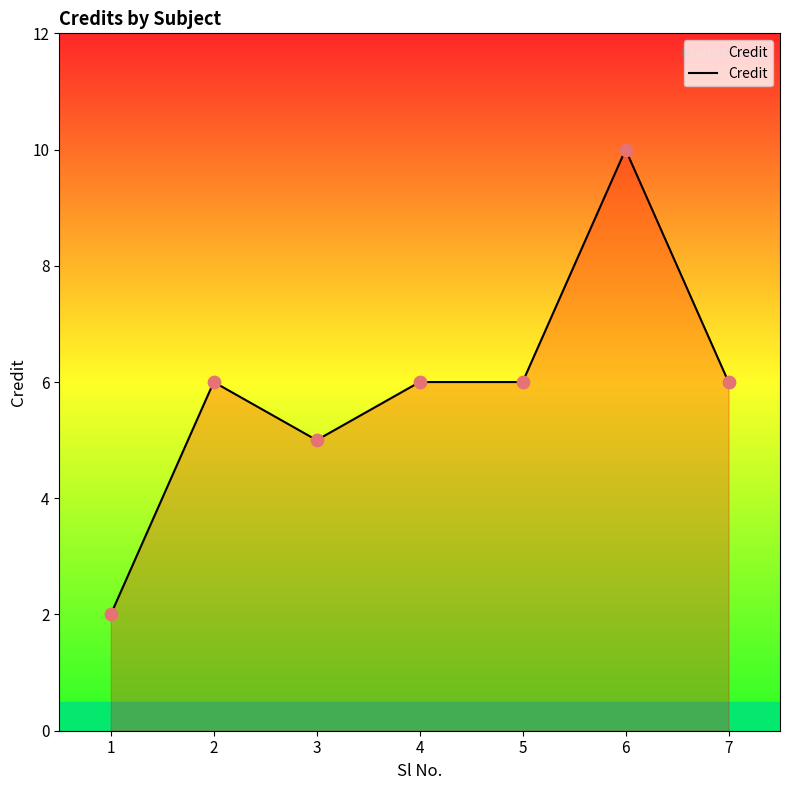

Which has a higher value, 4 or 3?

4